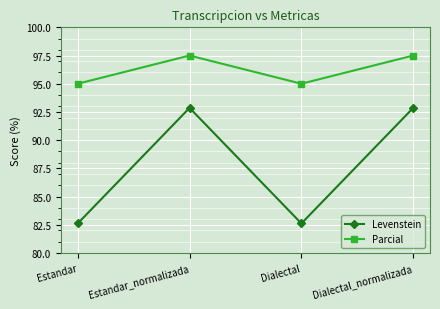

In Levenstein, how many points are higher than both neighbors (excluding endpoints)?

1